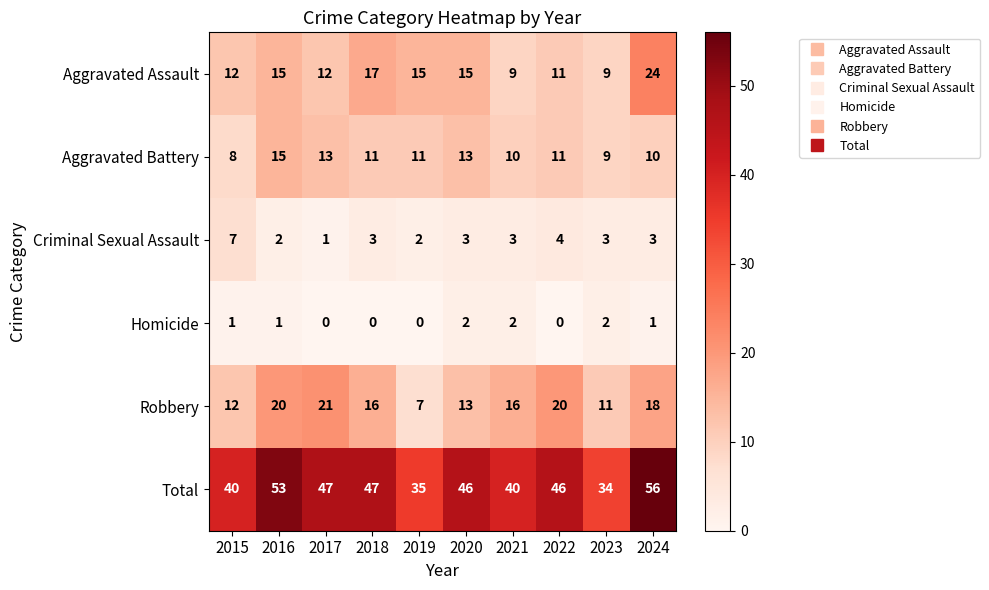

What value does the Aggravated Assault series have at 2021, to the nearest 5?

10